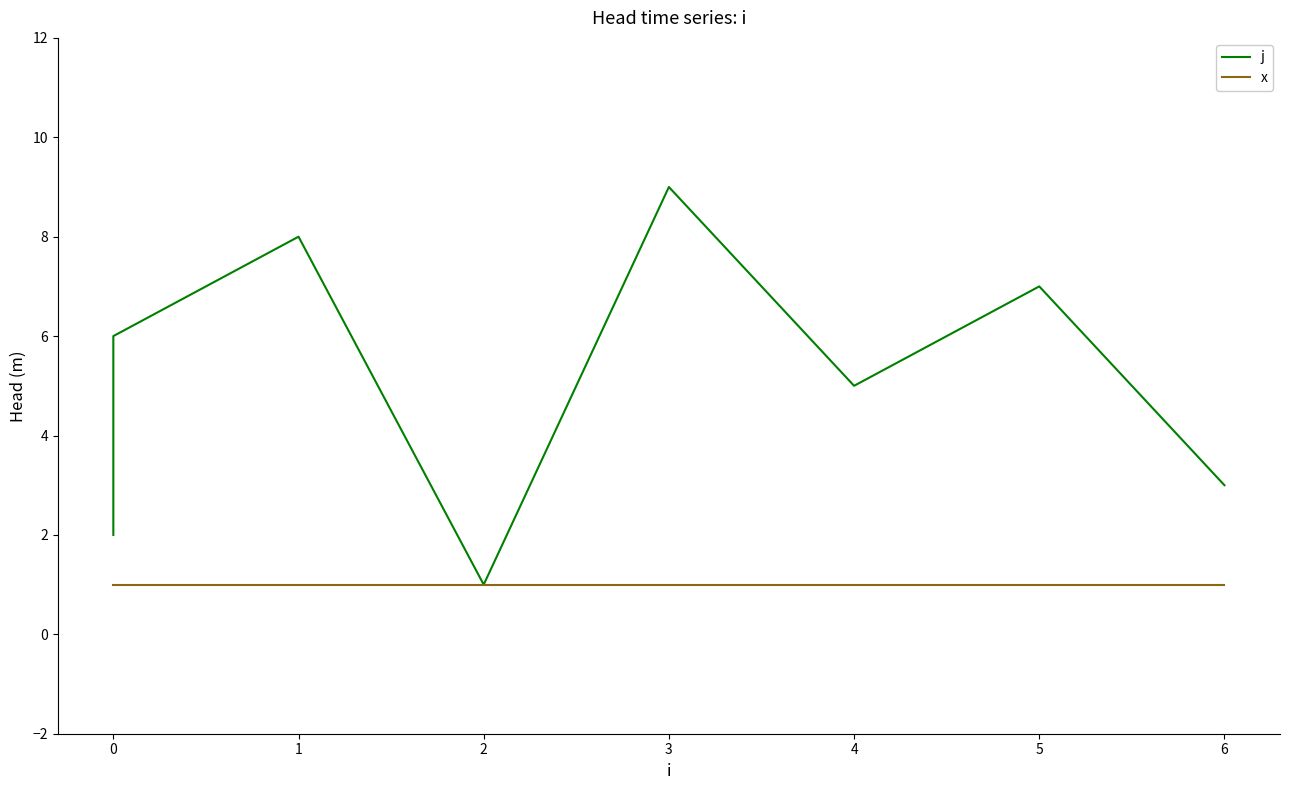

Read the x value at 4.

1